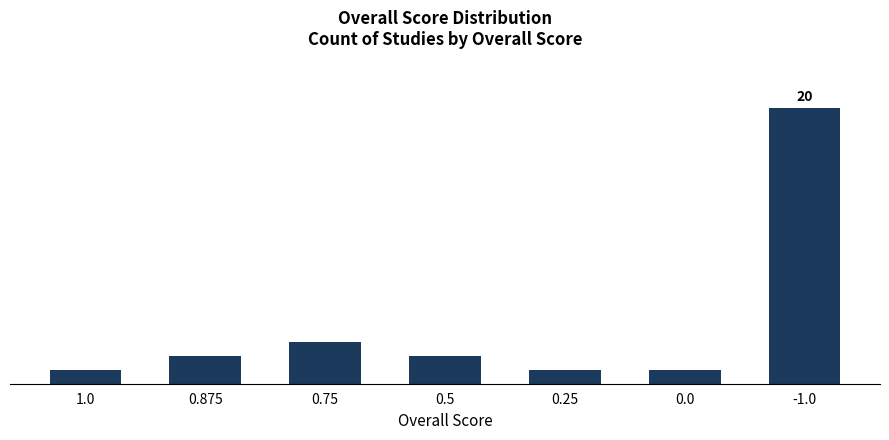

True or false: the data shows 1 at 0.25.

True